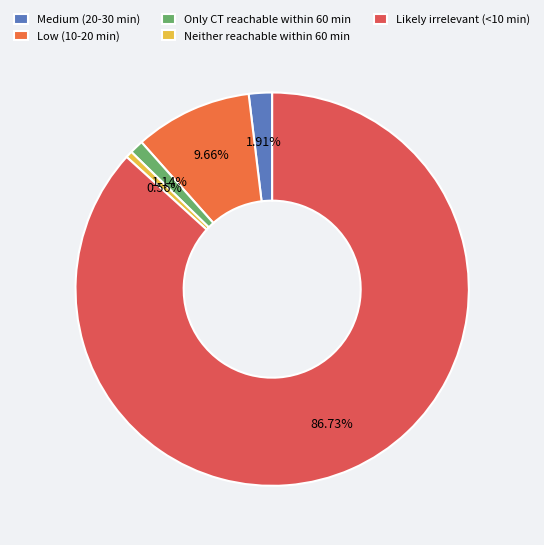

Combined, do Neither reachable within 60 min and Medium (20-30 min) account for over 50%?

No